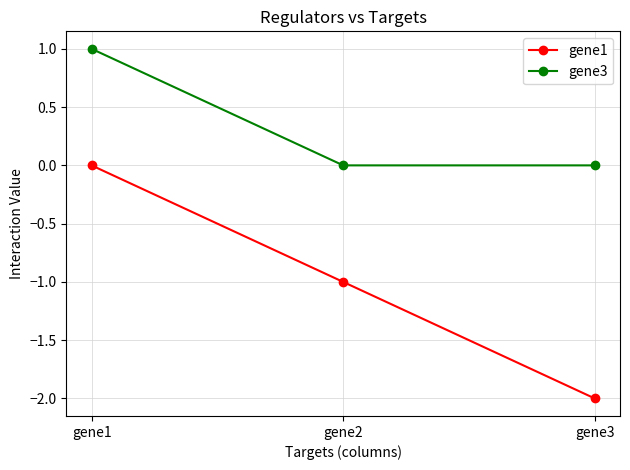

What is the average value of the gene3 series?

0.3